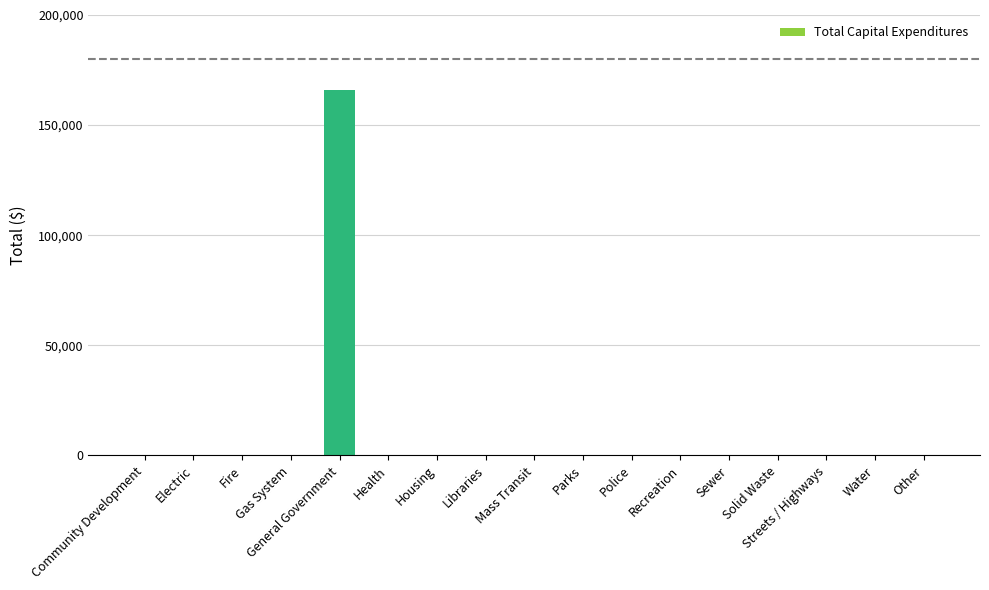

The chart shows a value of -108550 at Parks. True or false?

False